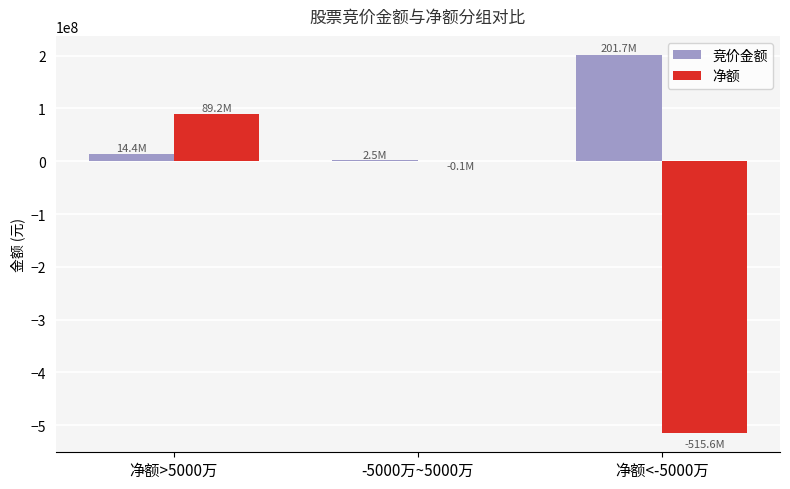

What is the maximum value for 净额?

89238095.0